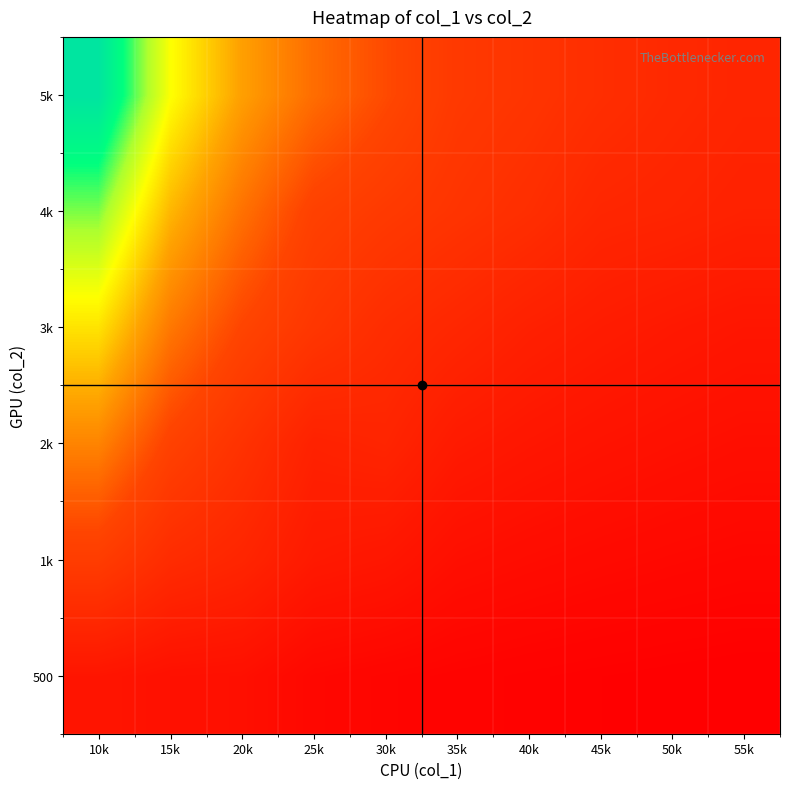

Between 30k and 50k, which is larger?

30k